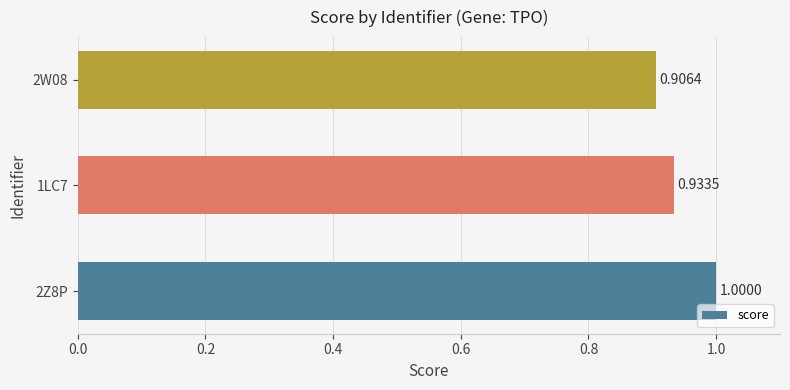

Rank the categories by value from lowest to highest.

2W08, 1LC7, 2Z8P